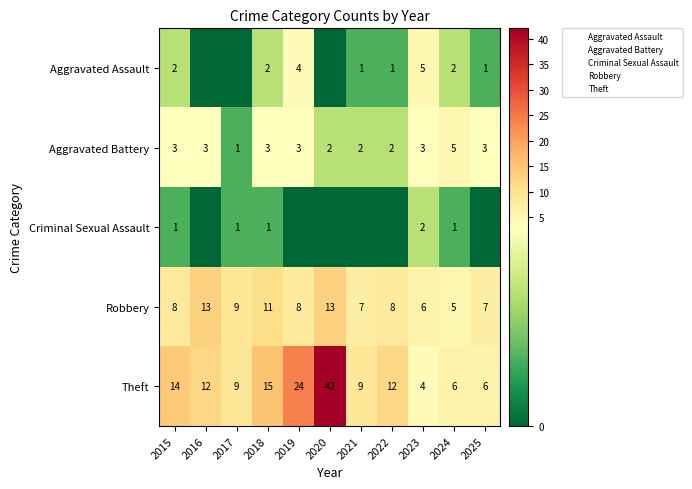

Which category has the lowest value in the Criminal Sexual Assault series?

2016